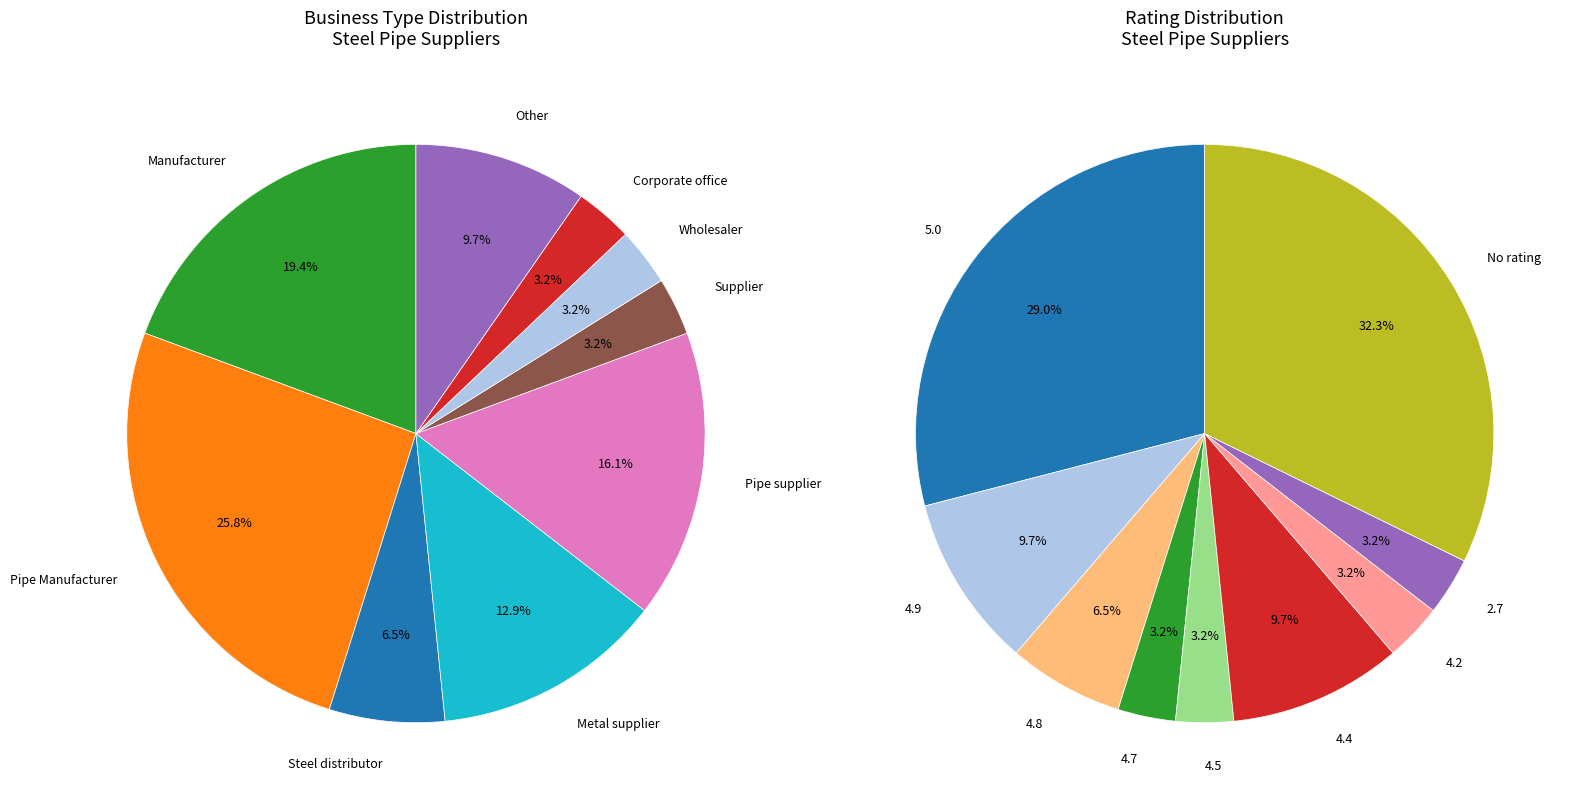

To the nearest percent, what is the difference between the largest and smallest slice percentages?

23%